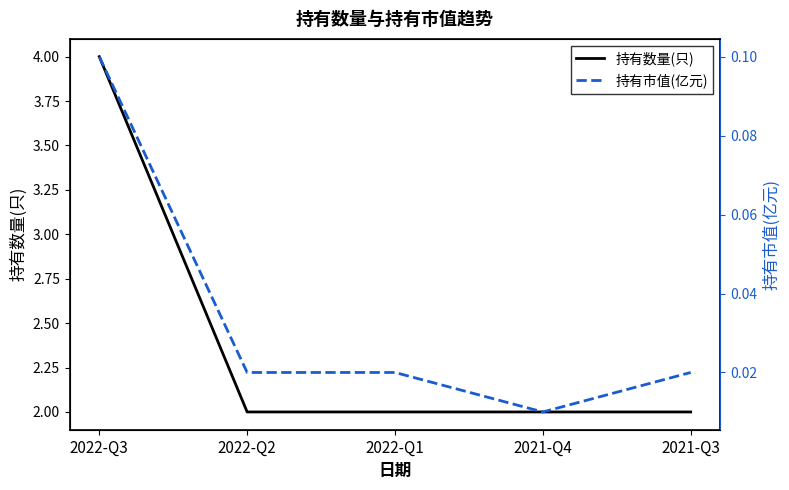

How many series are shown in this chart?

2